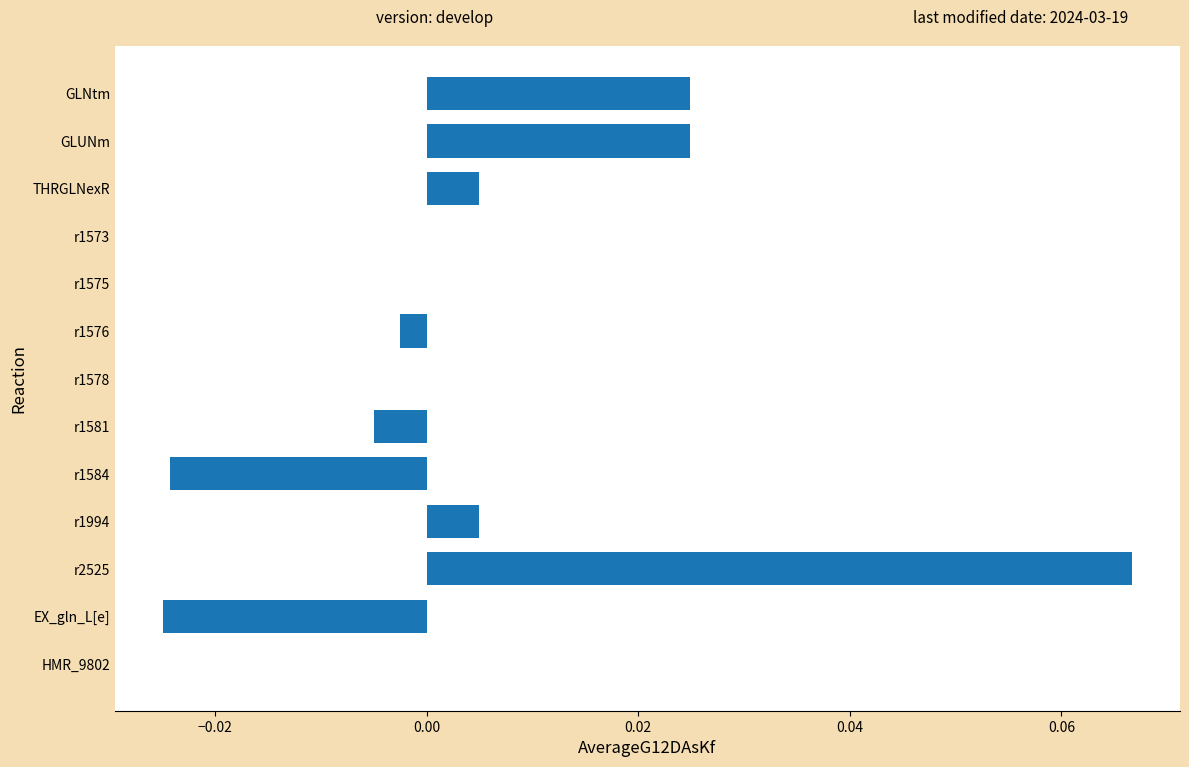

Which label corresponds to the largest value in the chart?

r2525